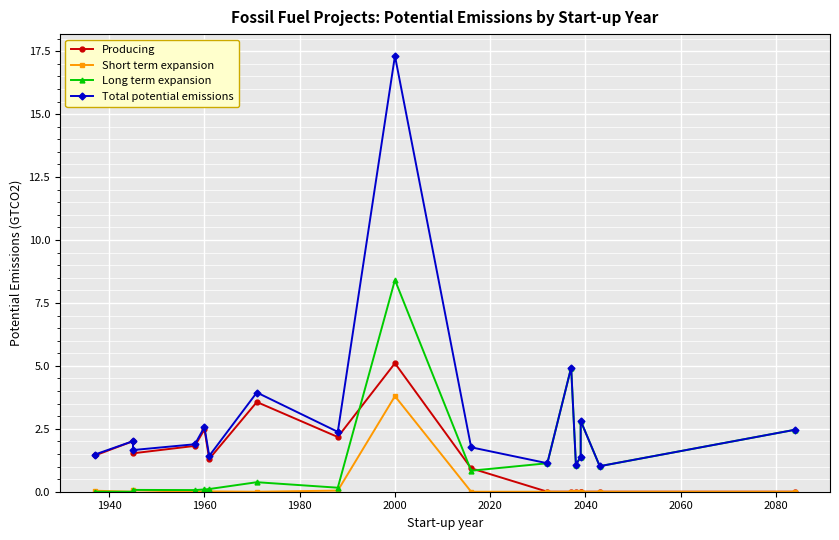

What is the difference between the second highest and second lowest values in the Total potential emissions series?

3.9